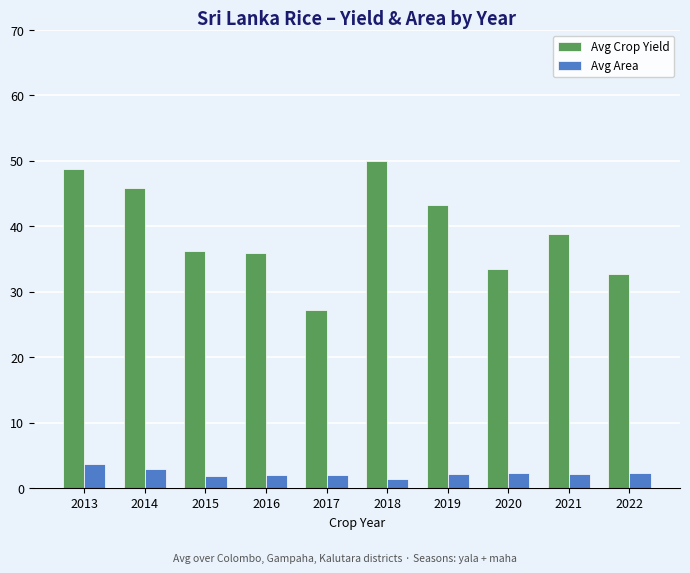

What is the difference between the second highest and second lowest values in the Avg Area series?

1.1